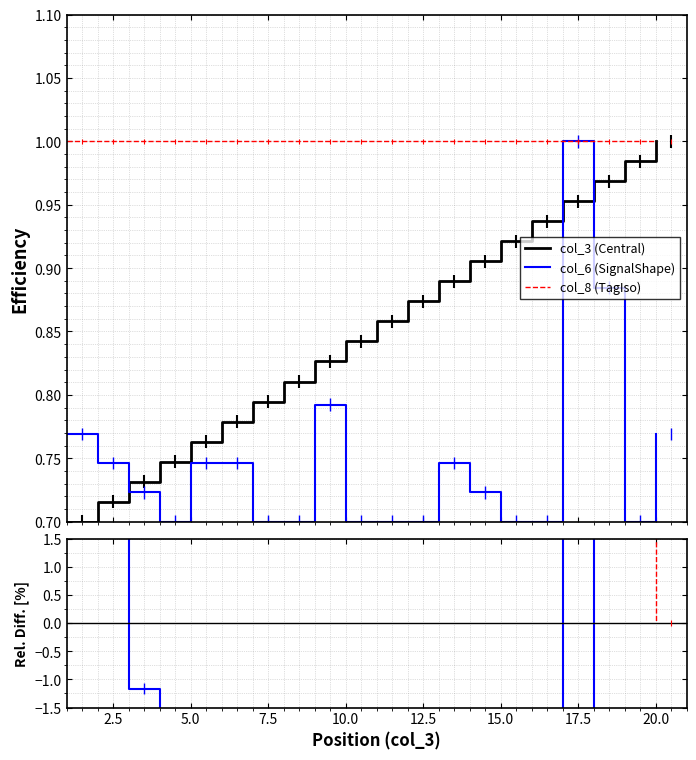

What is the average value of the col_3 (Central) series?

0.8